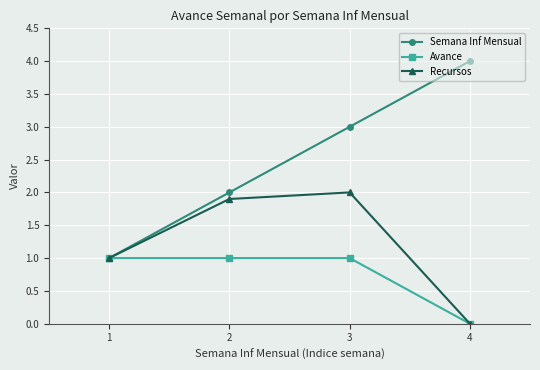

At which category is the sum across all series the highest?

3